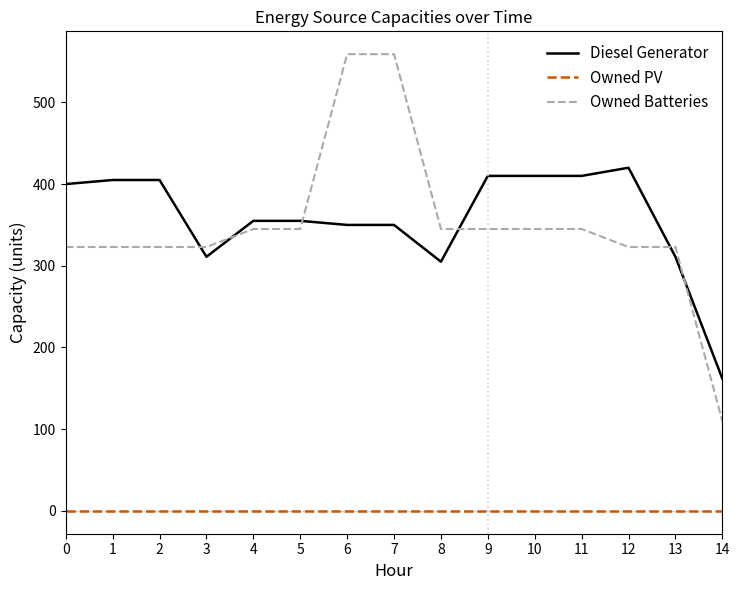

What are all the series names shown in the legend?

Diesel Generator, Owned PV, Owned Batteries